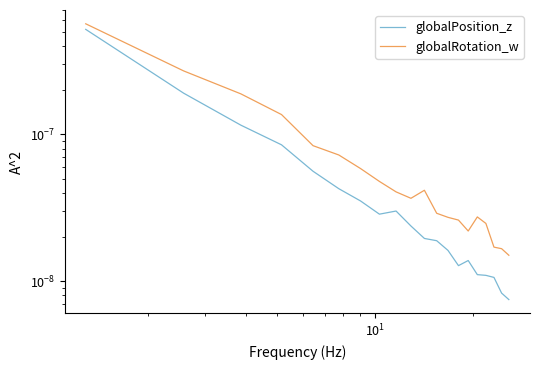

How many data points does each series have?

20